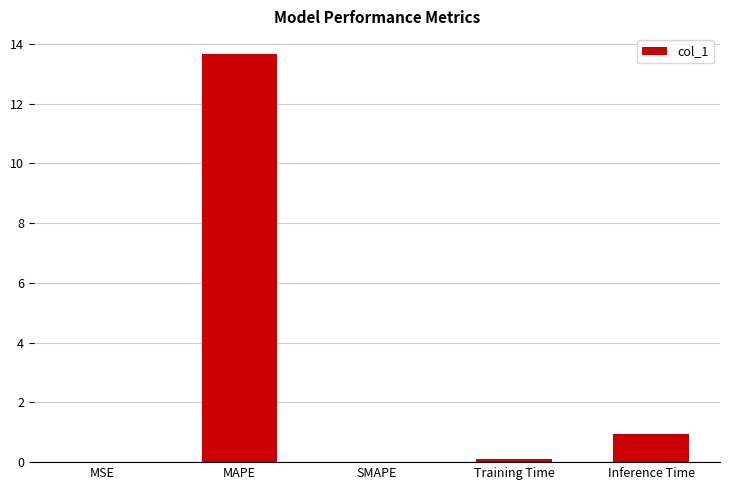

What is the approximate value at MAPE?

13.6